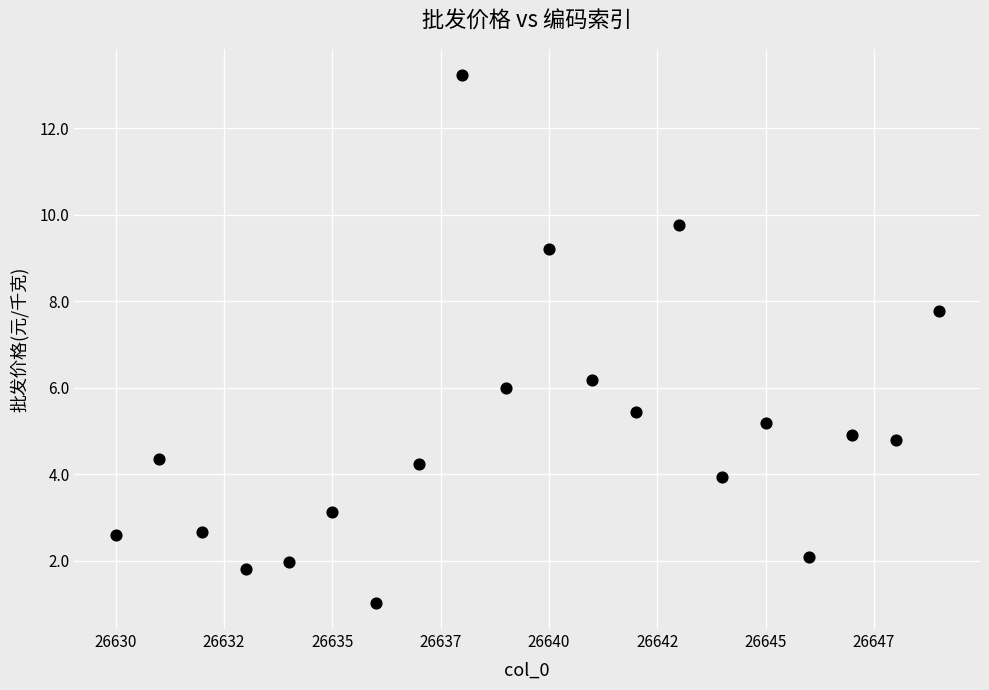

What is the range of Y values (max minus min)?

12.2